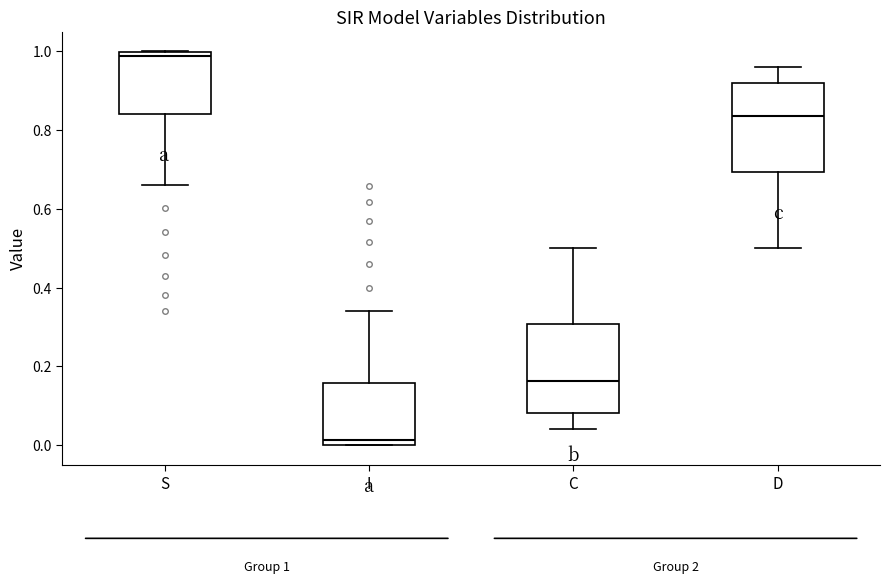

Which box has the highest median line?

S